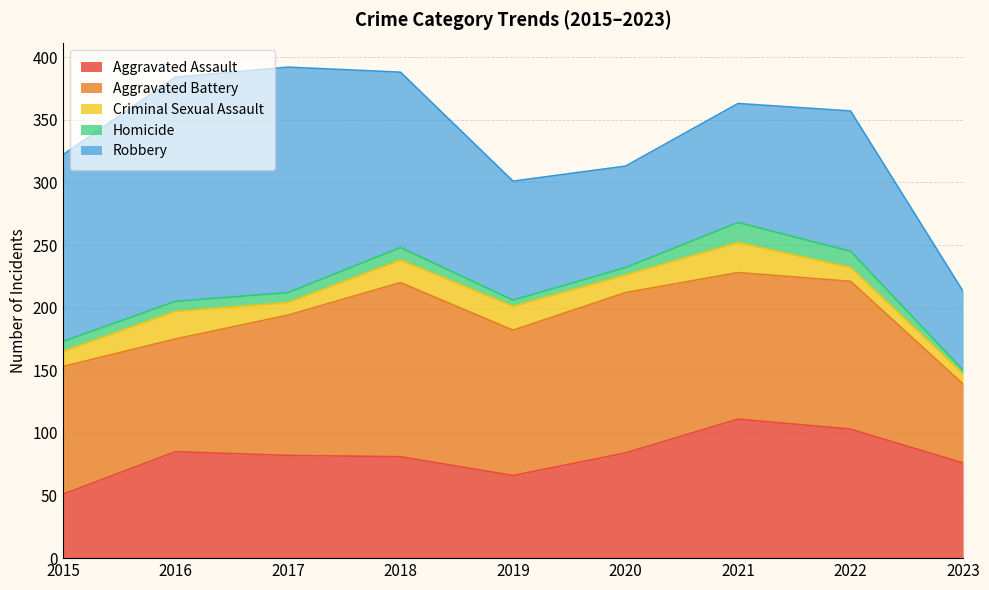

Rank the categories by Homicide value from highest to lowest.

2021, 2022, 2018, 2015, 2016, 2017, 2020, 2019, 2023